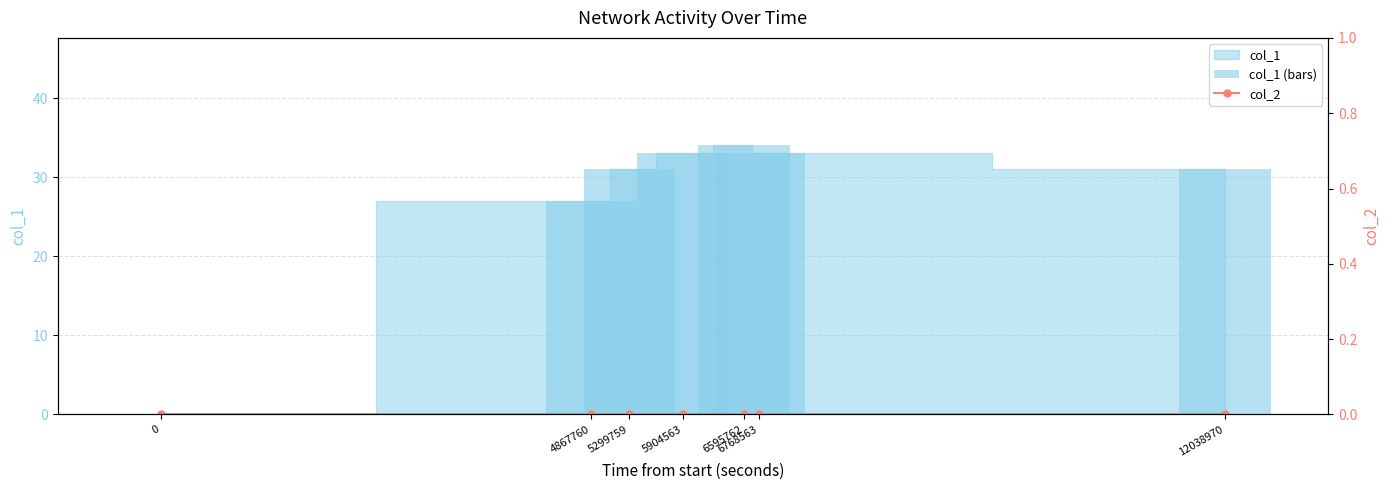

How many data points in col_1 (bars) are less than 31?

2